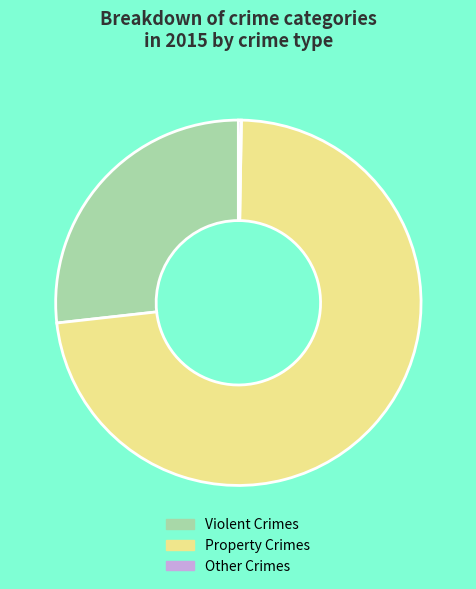

Is there any slice that represents more than half of the pie?

Yes